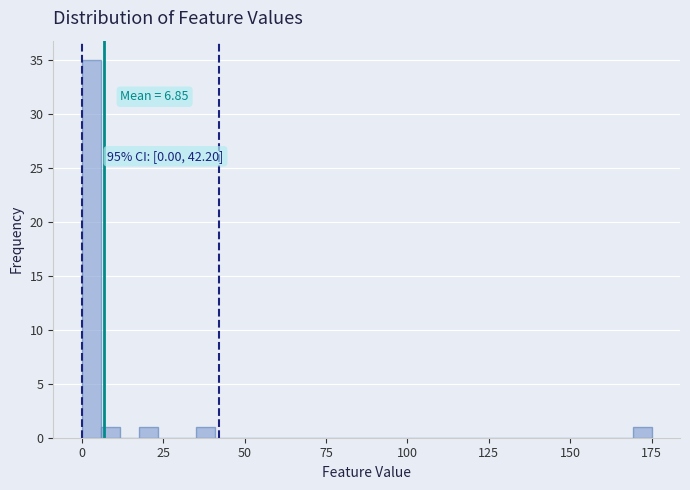

Read against the x-axis, roughly where is the centre of the tallest bar?

5